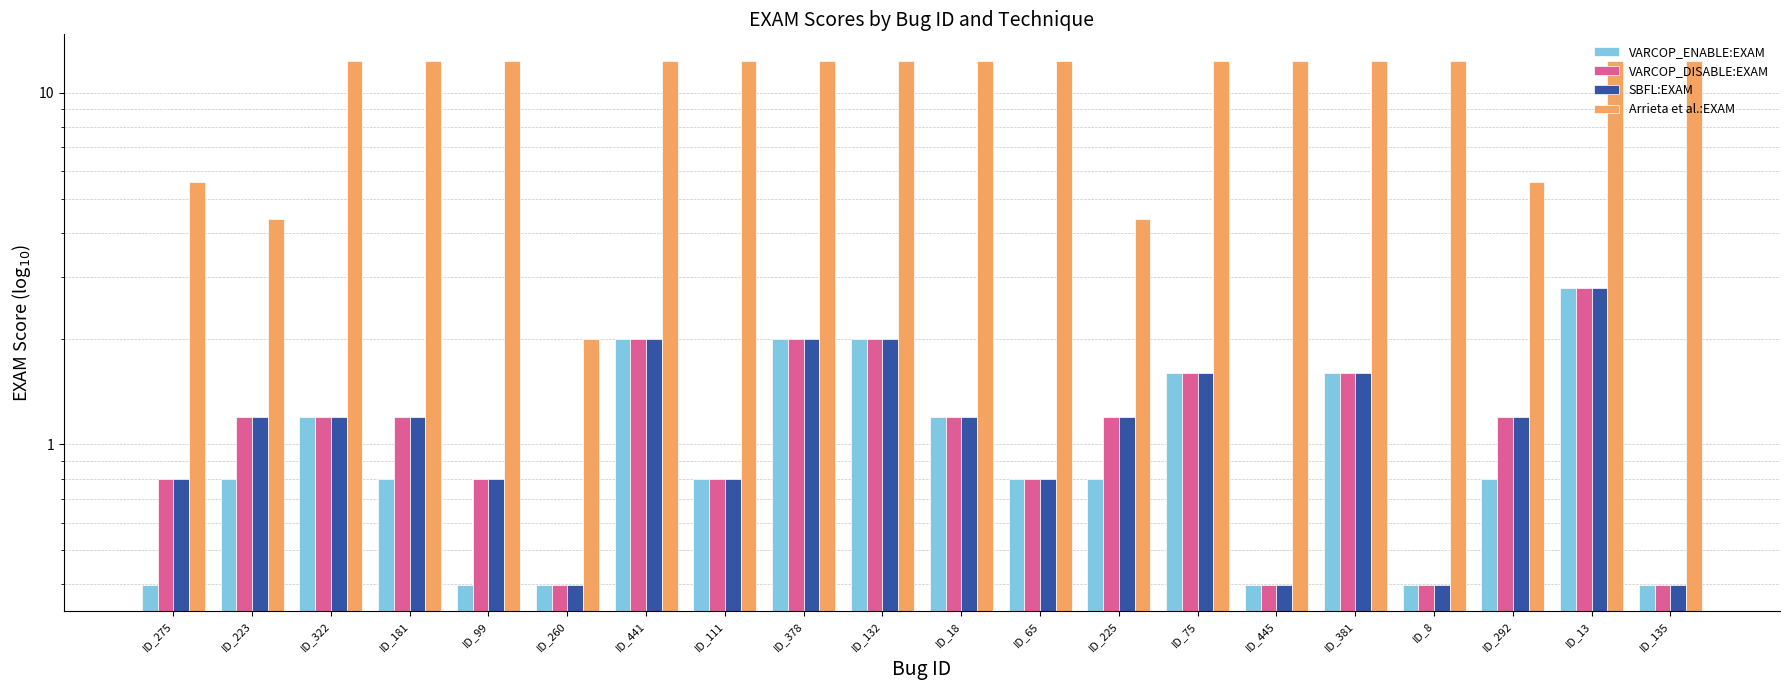

Which series changed the most between ID_111 and ID_378?

VARCOP_ENABLE:EXAM